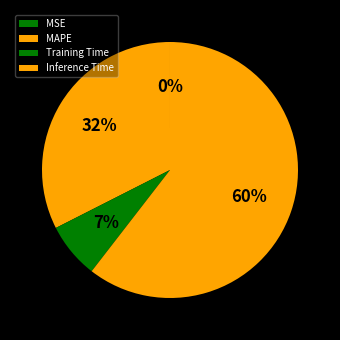

Is Inference Time the majority of the pie?

Yes